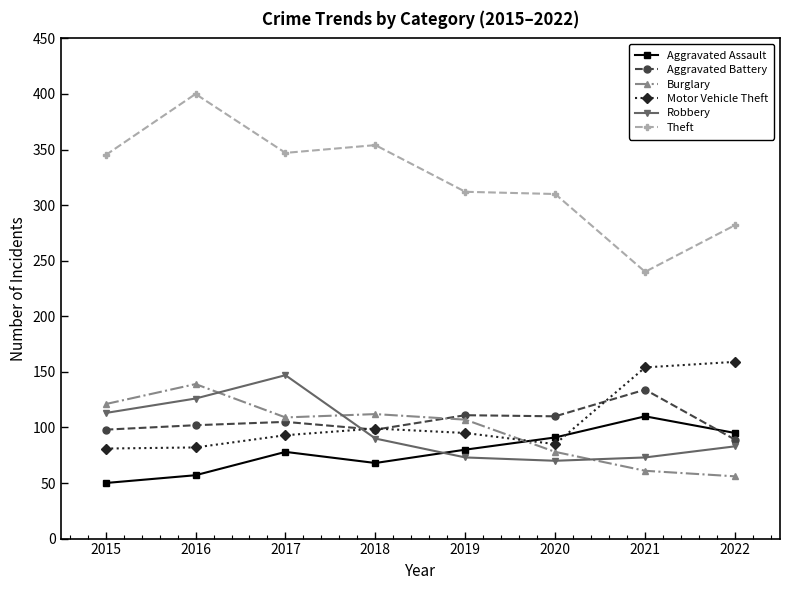

What is the value of the Motor Vehicle Theft point at the 3rd from the left?

93